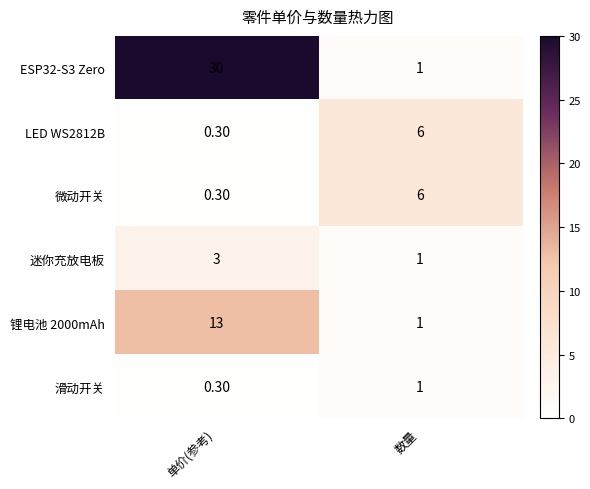

At which category does the chart reach its minimum across all series?

单价(参考)